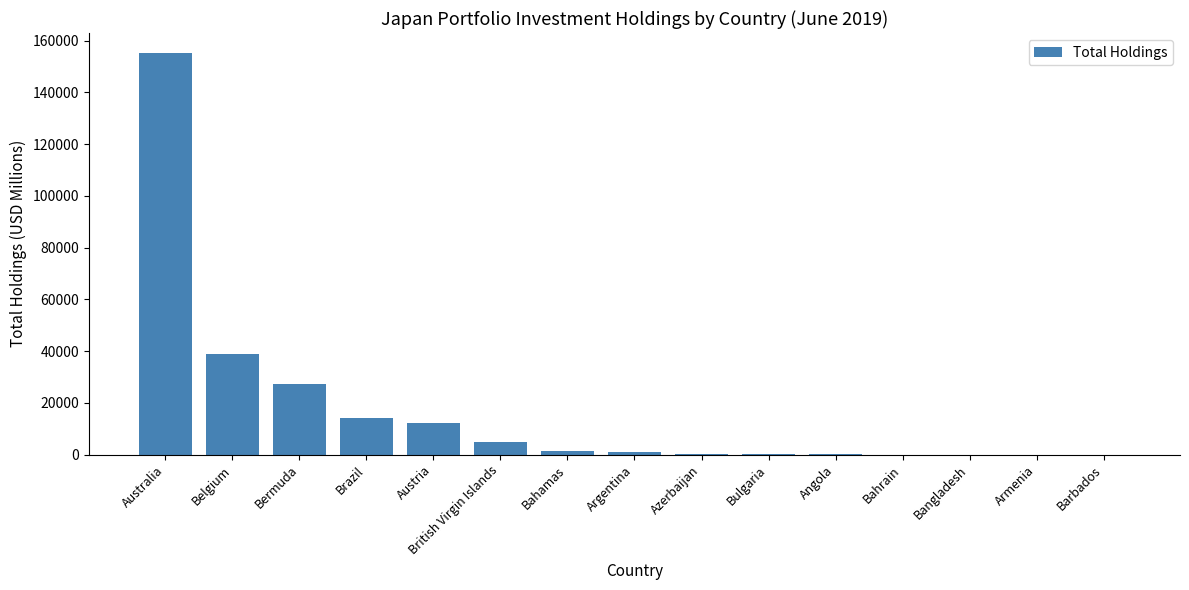

What is the sum of all values?

255273.6